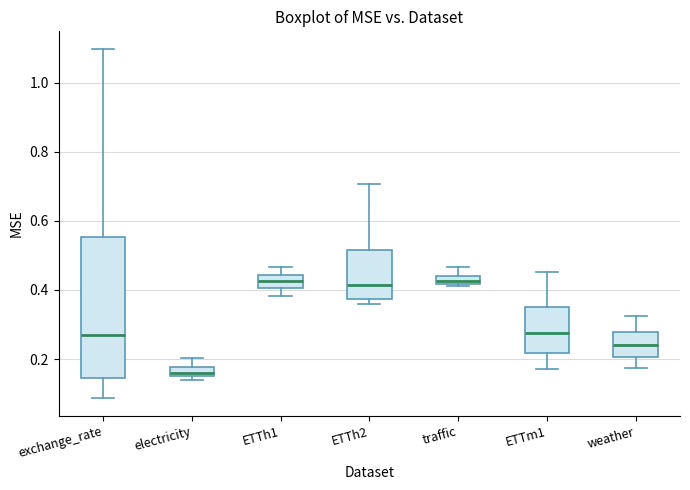

Comparing the boxes themselves (not the whiskers), which one is the tallest?

exchange_rate